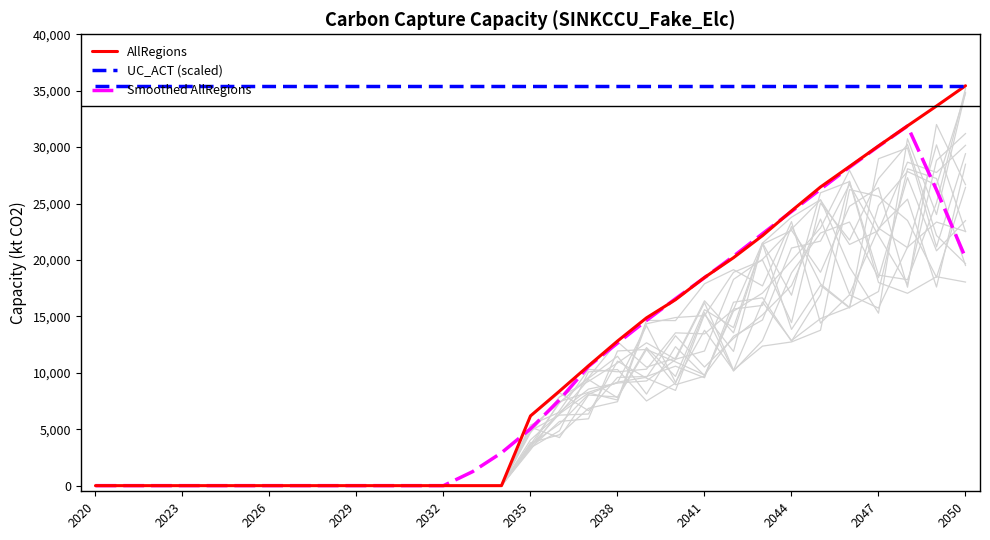

The value of Smoothed AllRegions at 2041 is 18431.2. True or false?

True